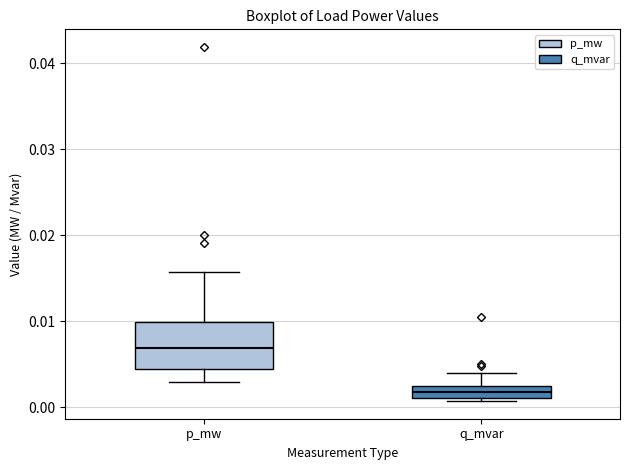

Which box is the tallest, from its lower edge to its upper edge?

p_mw